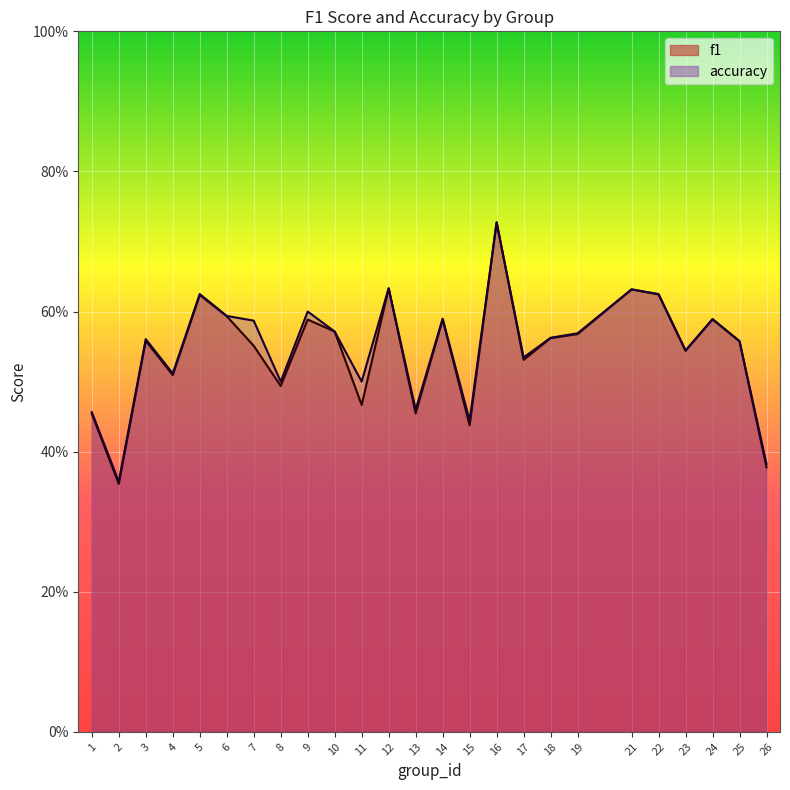

Where is f1 nearest to the value 0?

2